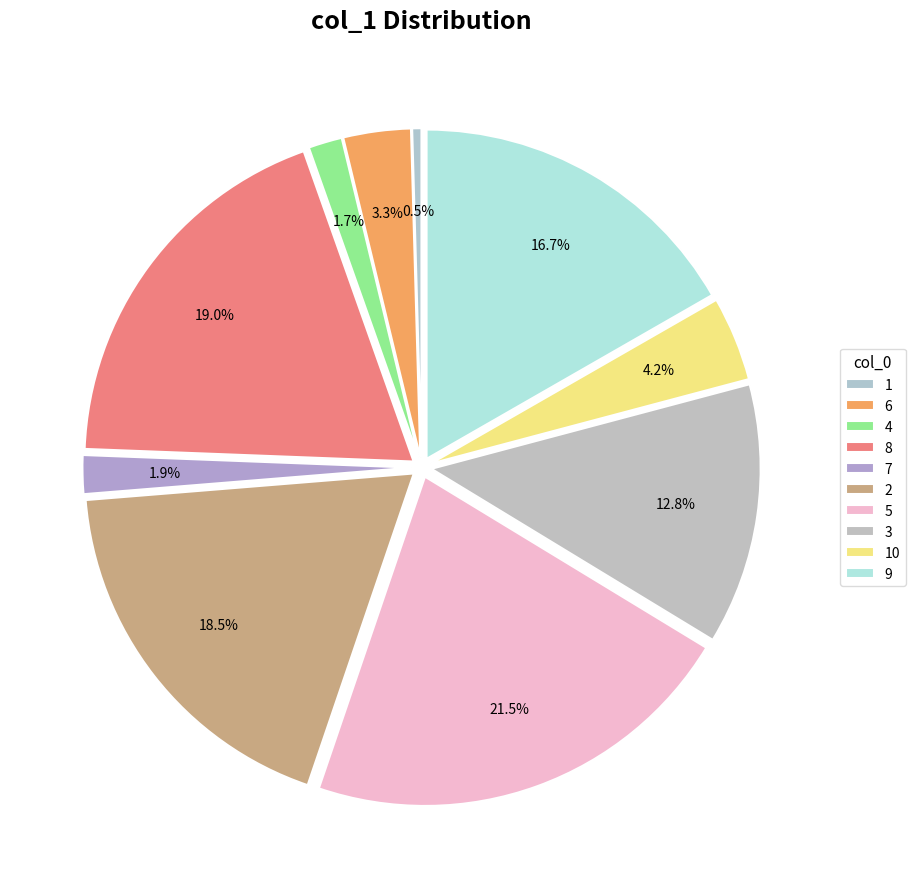

Which category has the biggest portion of the pie?

5